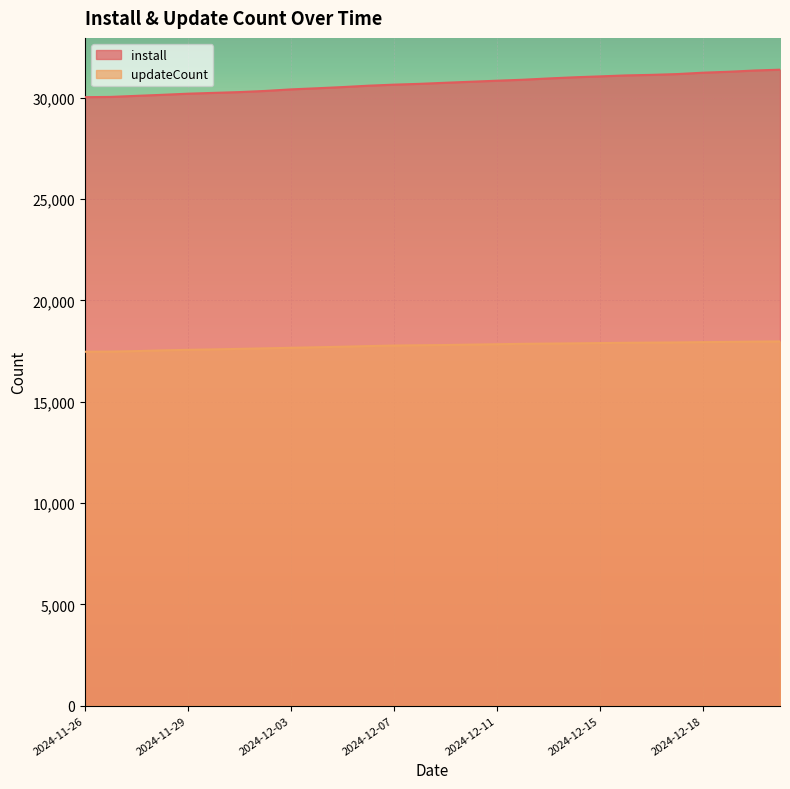

Which category has the lowest value in the install series?

2024-11-26